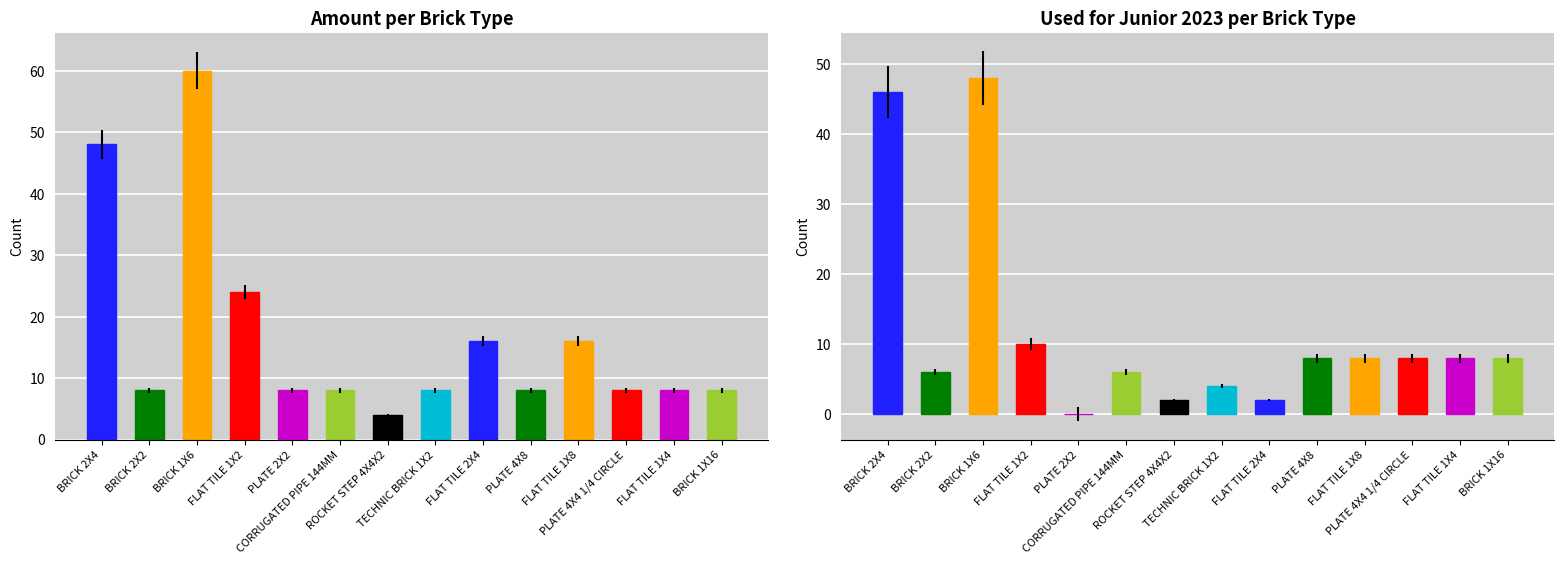

Reading left to right, transcribe all the data shown in this chart.

Amount: BRICK 2X4=48	BRICK 2X2=8	BRICK 1X6=60	FLAT TILE 1X2=24	PLATE 2X2=8	CORRUGATED PIPE 144MM=8	ROCKET STEP 4X4X2=4	TECHNIC BRICK 1X2=8	FLAT TILE 2X4=16	PLATE 4X8=8	FLAT TILE 1X8=16	PLATE 4X4 1/4 CIRCLE=8	FLAT TILE 1X4=8	BRICK 1X16=8
Used for Junior 2023: BRICK 2X4=46	BRICK 2X2=6	BRICK 1X6=48	FLAT TILE 1X2=10	PLATE 2X2=0	CORRUGATED PIPE 144MM=6	ROCKET STEP 4X4X2=2	TECHNIC BRICK 1X2=4	FLAT TILE 2X4=2	PLATE 4X8=8	FLAT TILE 1X8=8	PLATE 4X4 1/4 CIRCLE=8	FLAT TILE 1X4=8	BRICK 1X16=8